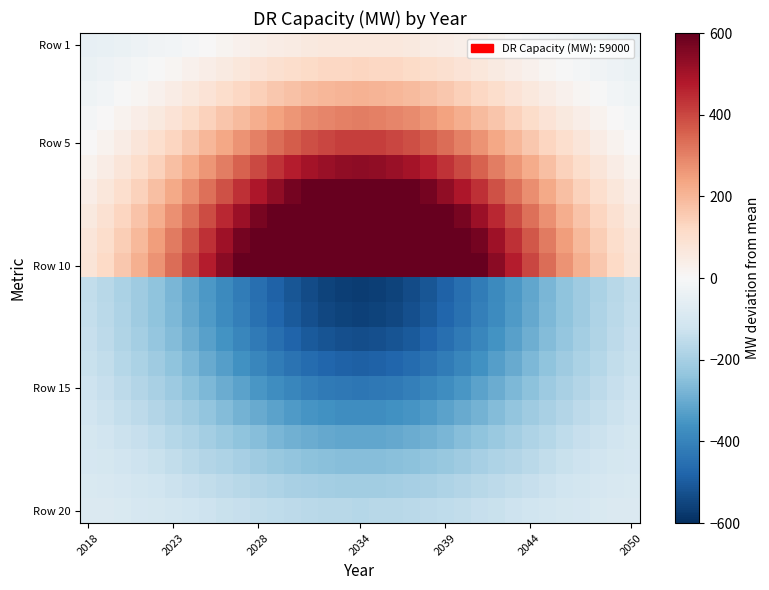

At which category is the sum across all series the highest?

2034